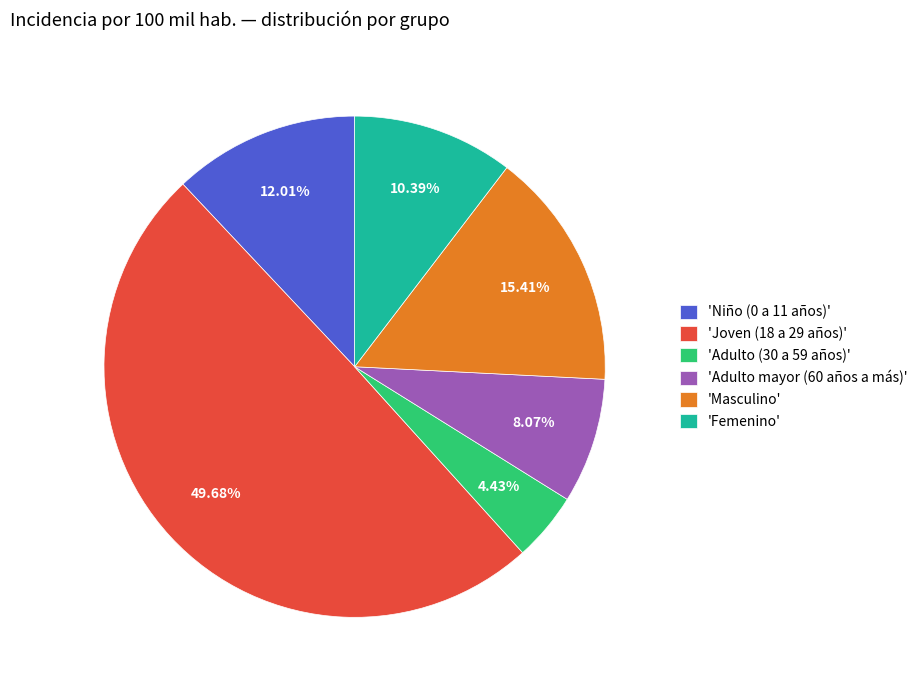

Is the sum of 'Adulto (30 a 59 años)' and 'Masculino' greater than half?

No